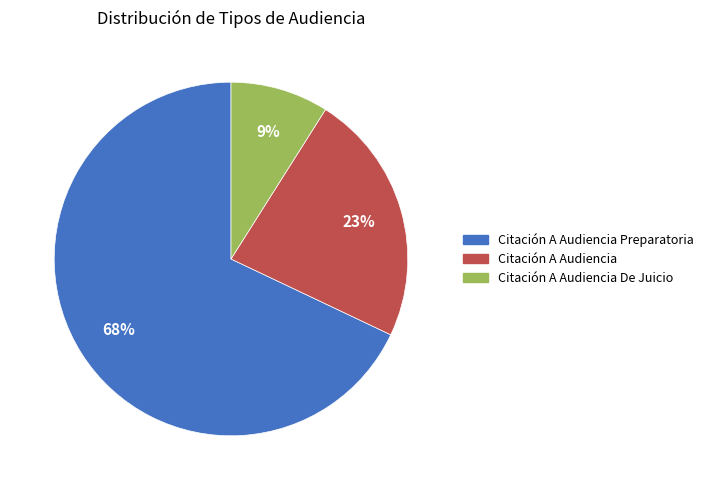

Is it true that Citación A Audiencia Preparatoria is 56% of the pie?

False